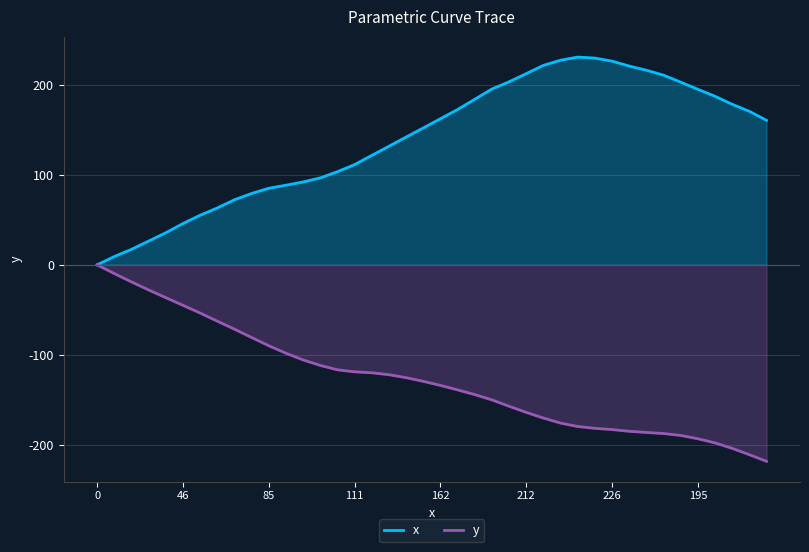

True or false: y and x cross at least once.

False